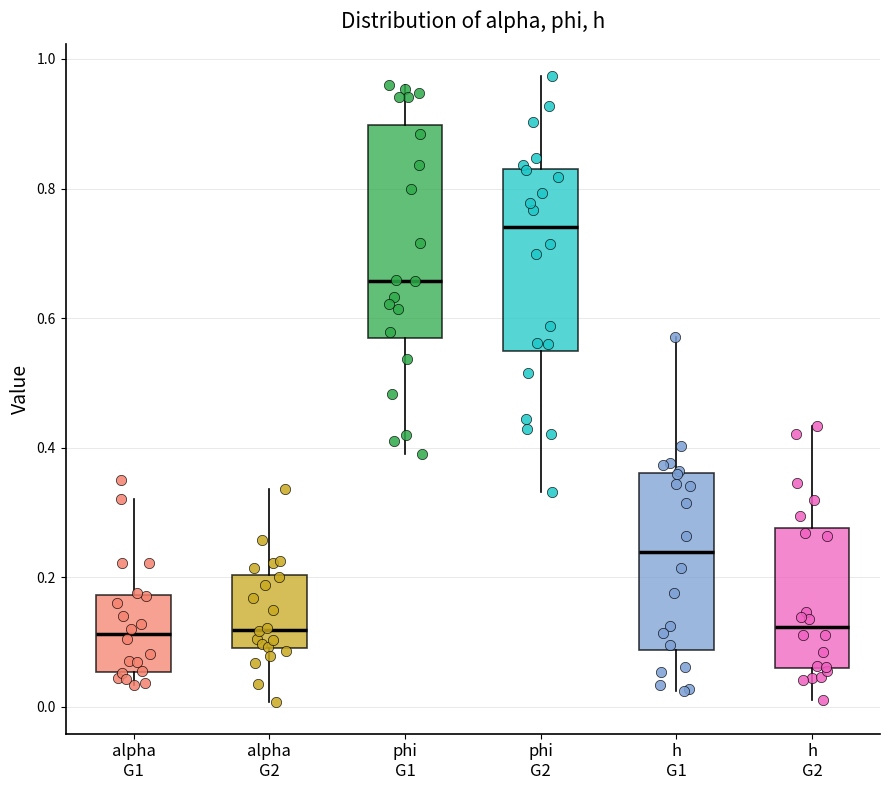

Reading left to right, read every box against the y-axis: the position of its median line, the range the box covers, and the ends of its whiskers. The values are not printed on the chart, so give them approximately, as read against the axis.

alpha G1: median 0.12, box 0.06 to 0.18, whiskers 0.04 to 0.32
alpha G2: median 0.12, box 0.10 to 0.20, whiskers 0.00 to 0.34
phi G1: median 0.66, box 0.56 to 0.90, whiskers 0.40 to 0.96
phi G2: median 0.74, box 0.54 to 0.84, whiskers 0.34 to 0.98
h G1: median 0.24, box 0.08 to 0.36, whiskers 0.02 to 0.58
h G2: median 0.12, box 0.06 to 0.28, whiskers 0.02 to 0.44